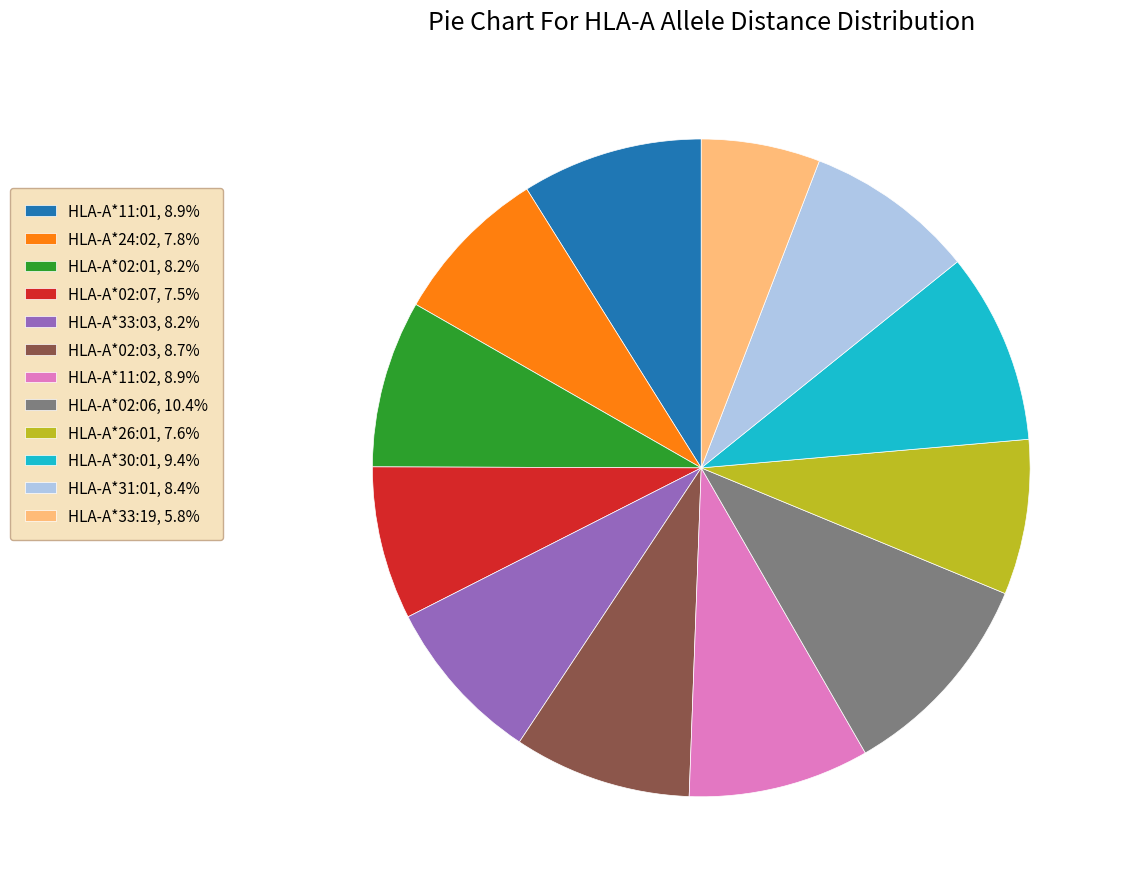

Do HLA-A*33:19, 5.8% and HLA-A*33:03, 8.2% together represent more than half of the pie?

No